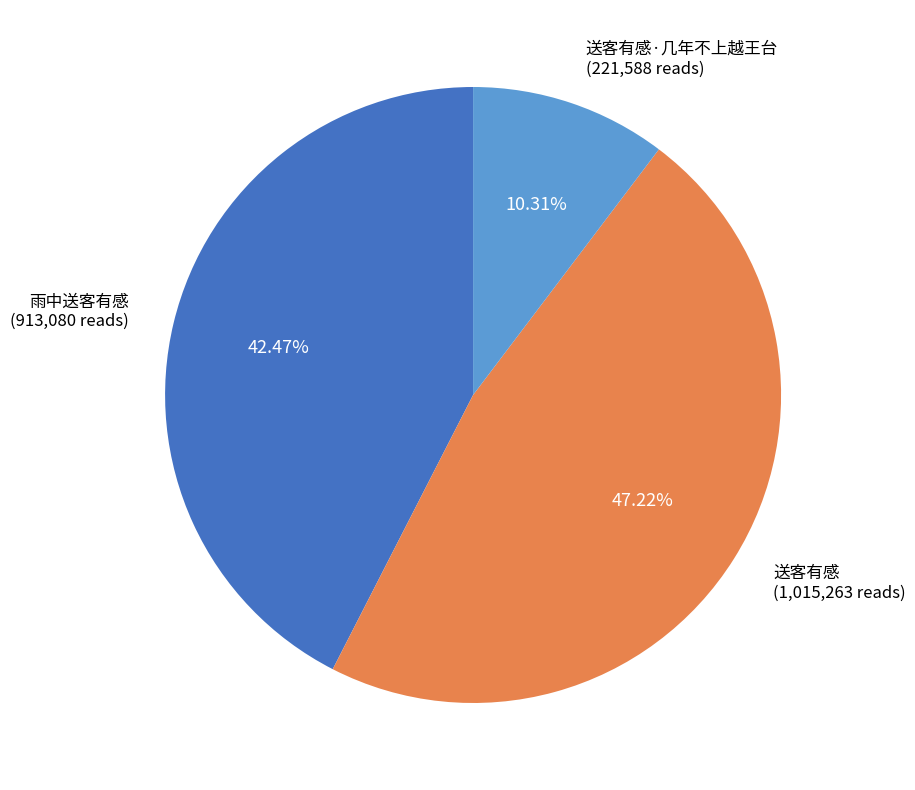

To the nearest percent, what percentage of the pie is 送客有感·几年不上越王台?

10%